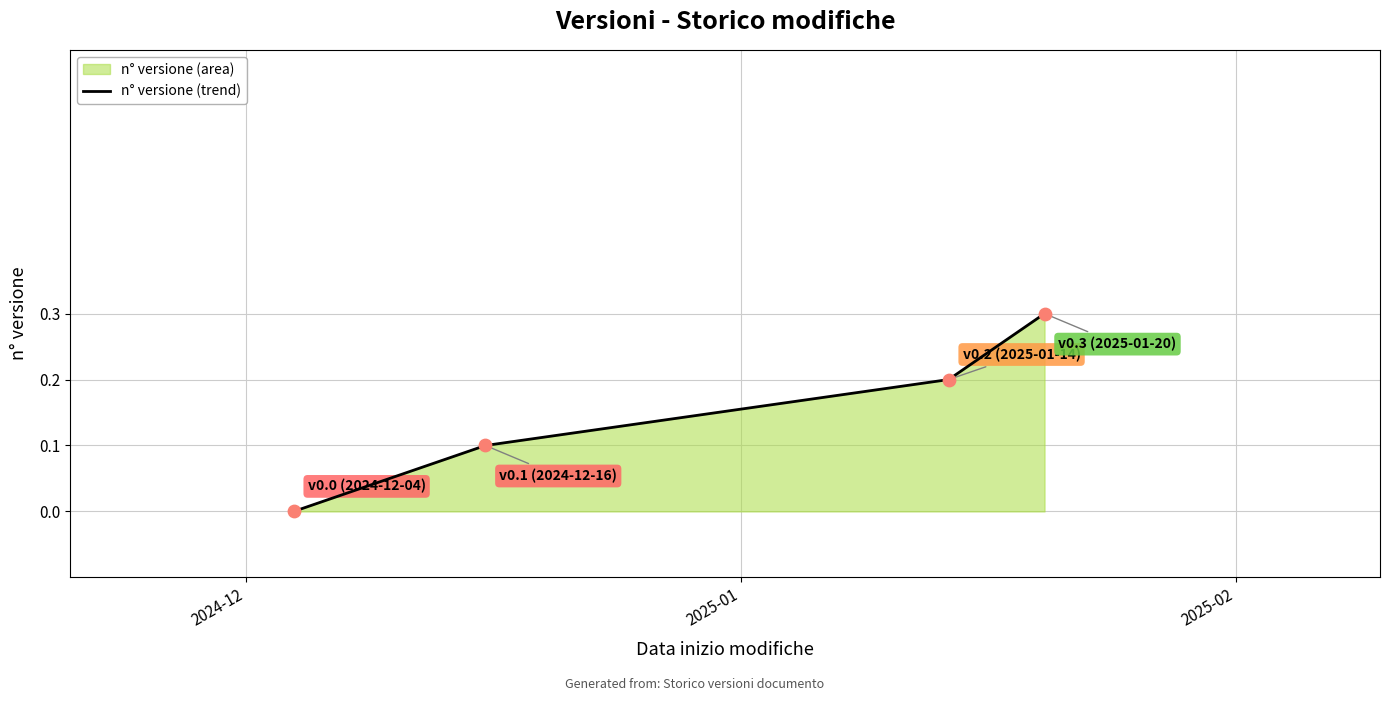

What is the sum of all values?

0.6